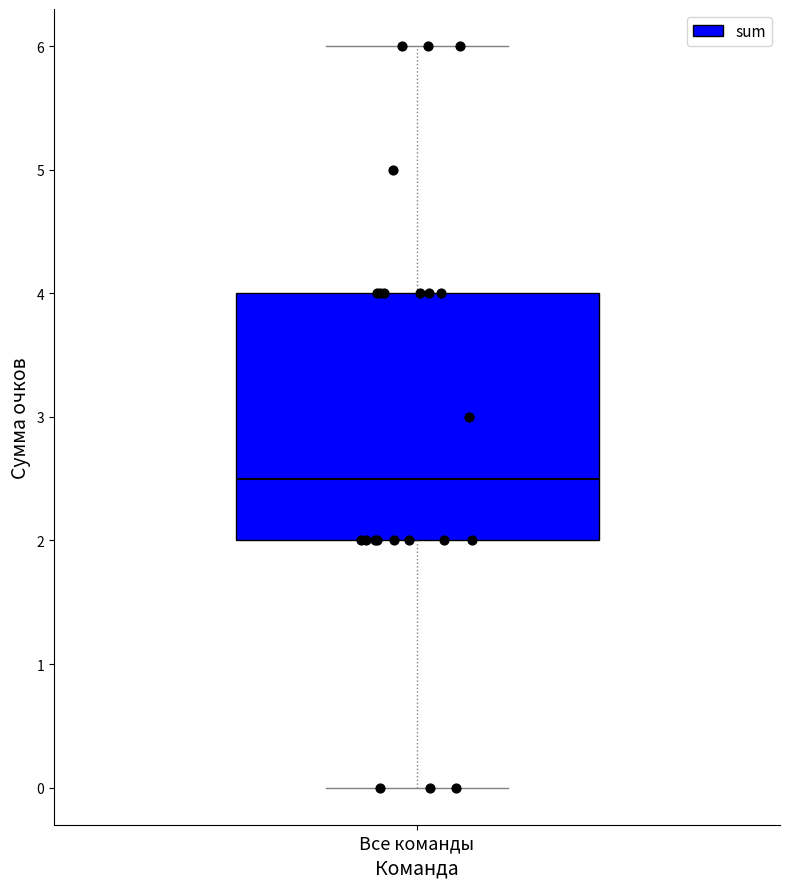

Transcribe this box plot: give where the median line is, the range the box spans, and where the two whiskers end, as read against the y-axis. The values are not printed on the chart, so give them approximately, as read against the axis.

median 2.5, box 2.0 to 4.0, whiskers 0.0 to 6.0